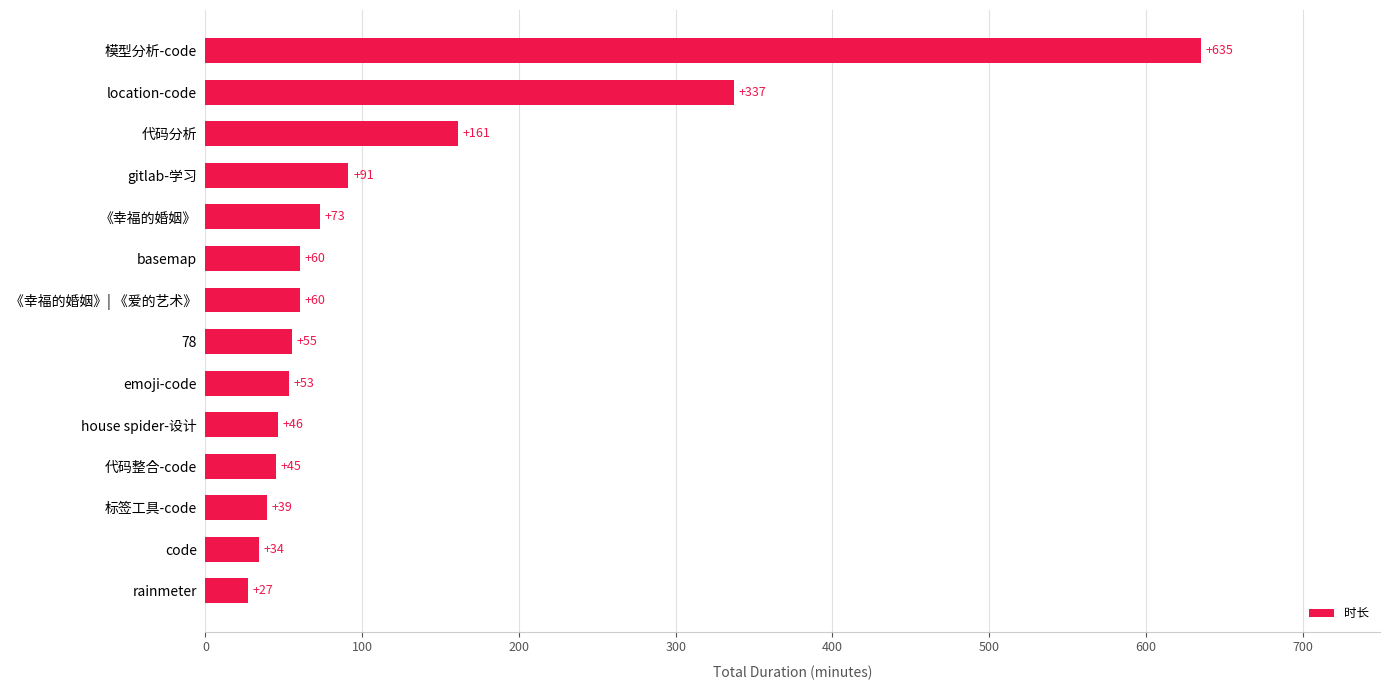

What is the difference between the maximum and second lowest values?

601